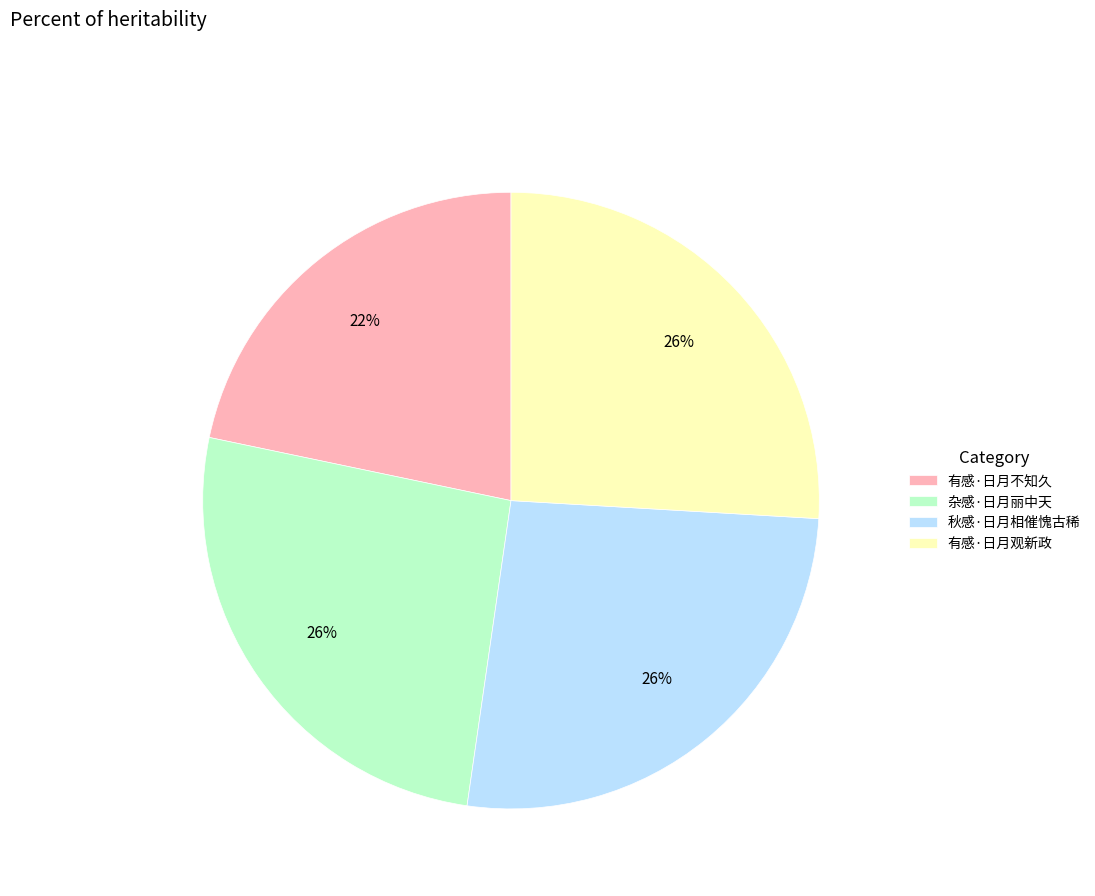

Which category has the smallest portion of the pie?

有感·日月不知久